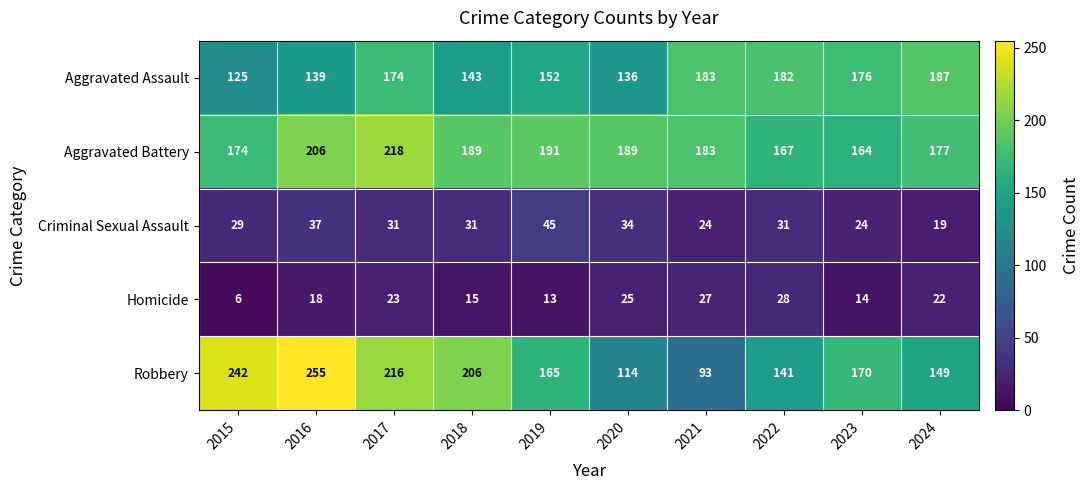

What is the sum of the Robbery values at 2018 and 2019?

371